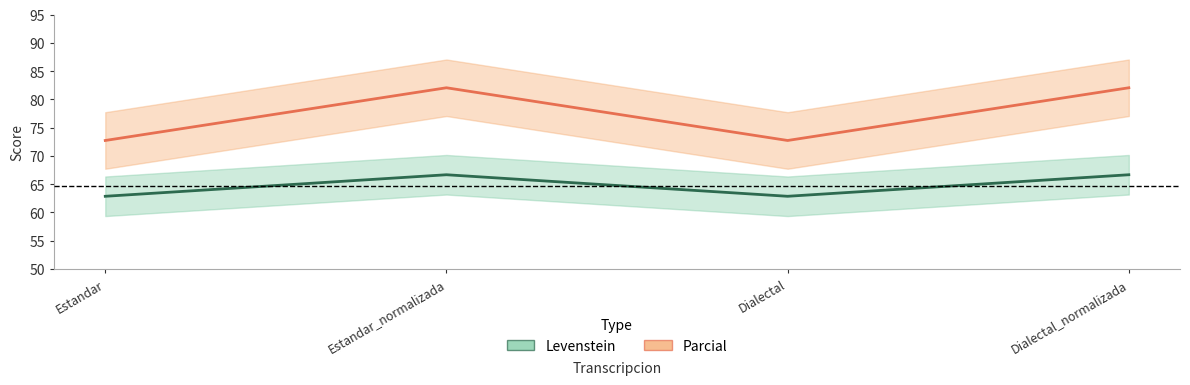

What is the difference between the highest and lowest values at Dialectal?

9.9